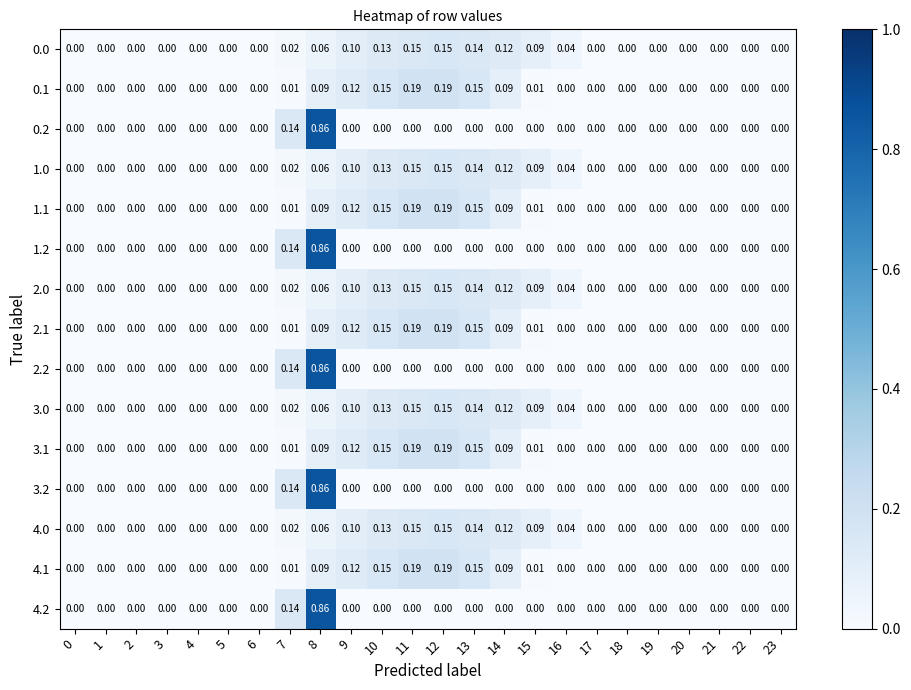

Which label corresponds to the largest value in the chart?

8